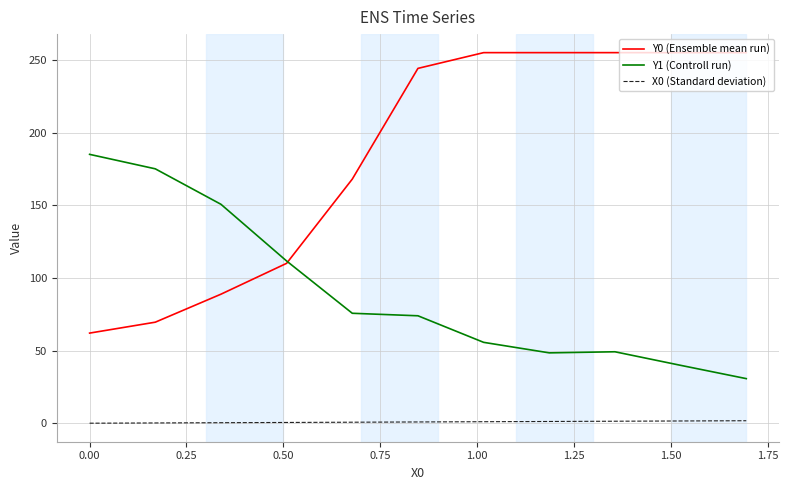

How many lines are shown in the chart?

3